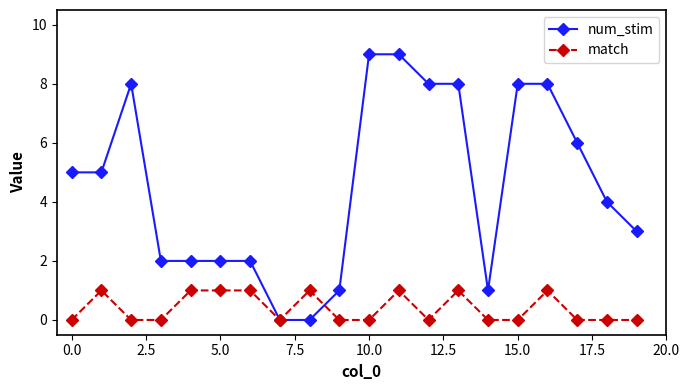

List the series in order of their overall mean, highest first.

num_stim, match